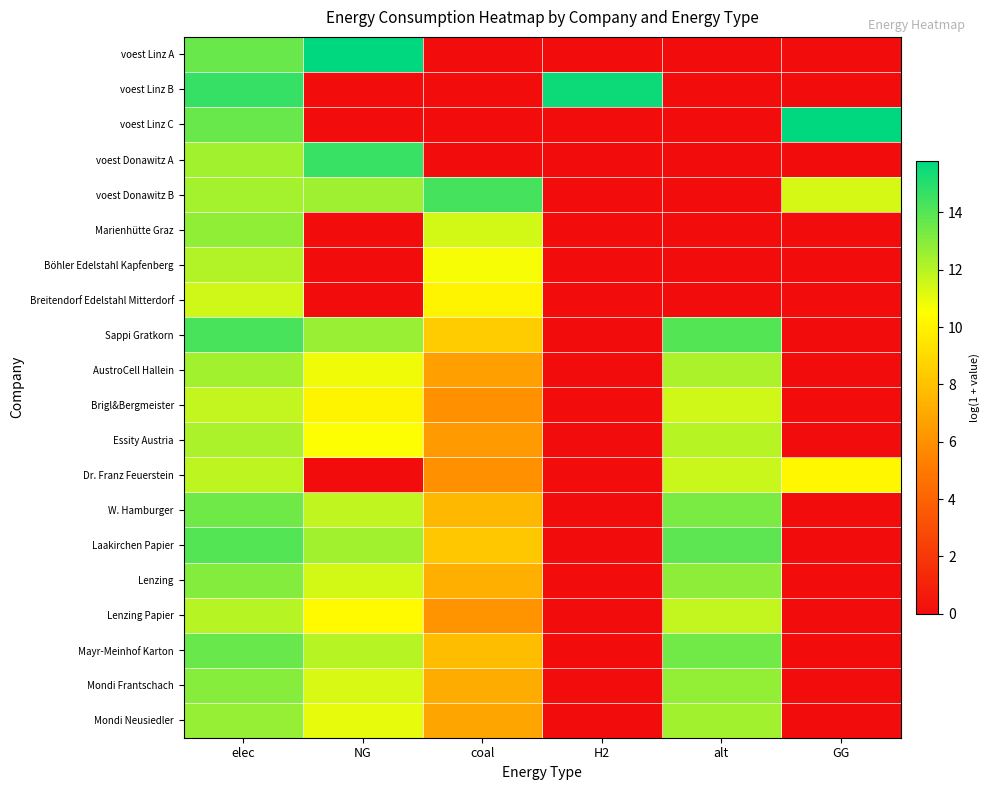

What is the total value across all series at coal?

131.1